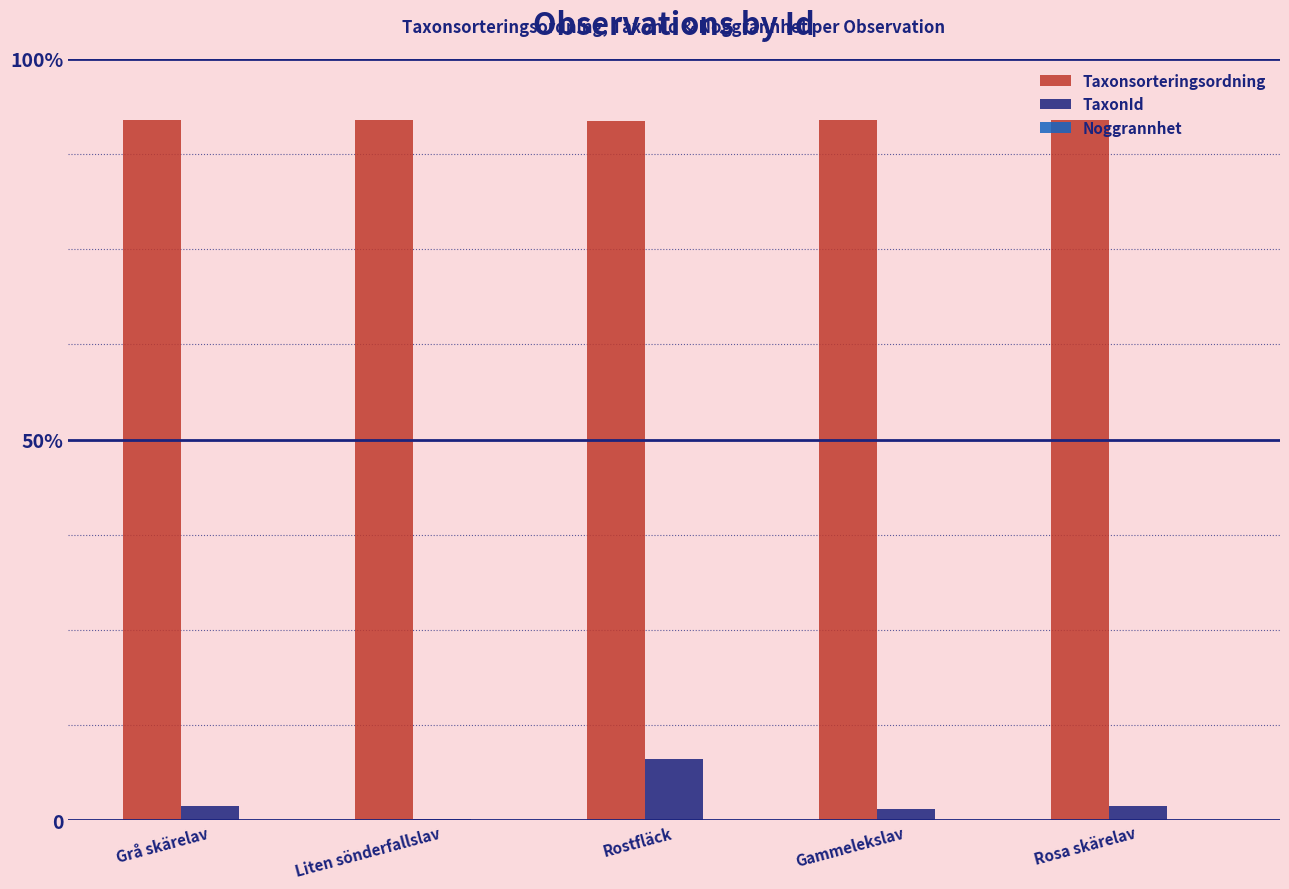

Reading left to right, extract all data points from this chart.

Taxonsorteringsordning: 73593	73625	73507	73548	73615
TaxonId: 1458	137	6428	1114	1460
Noggrannhet: 50	50	50	50	50